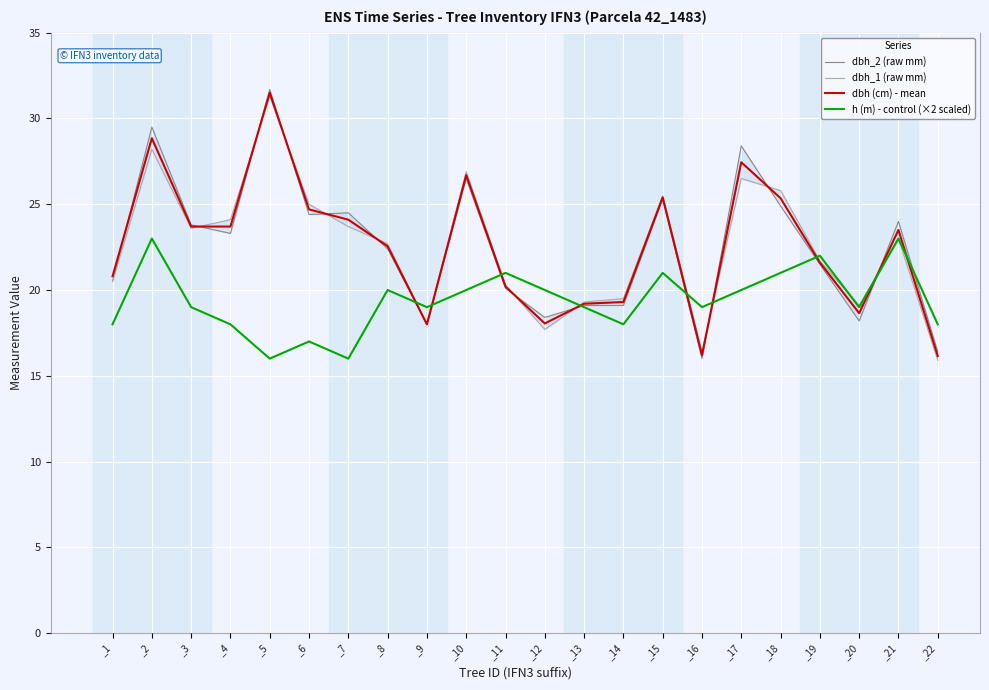

The dbh (cm) - mean series shows 5.3 at _19. True or false?

False